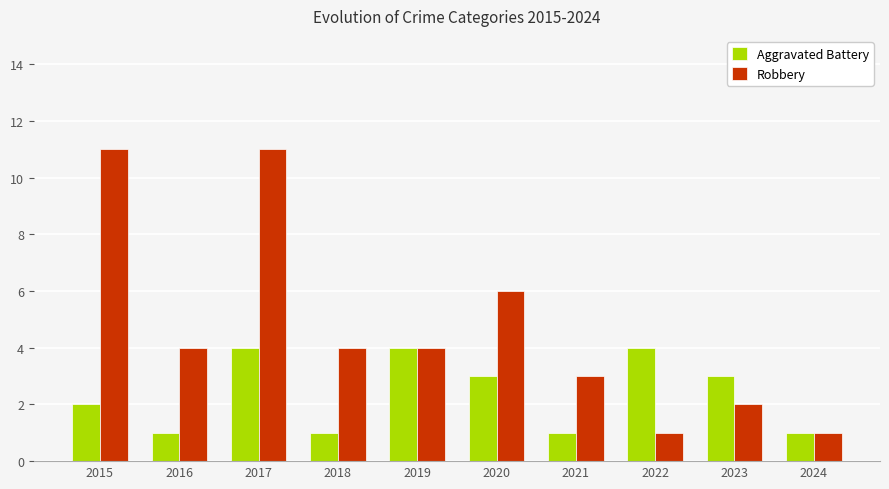

What is the greatest value displayed?

11